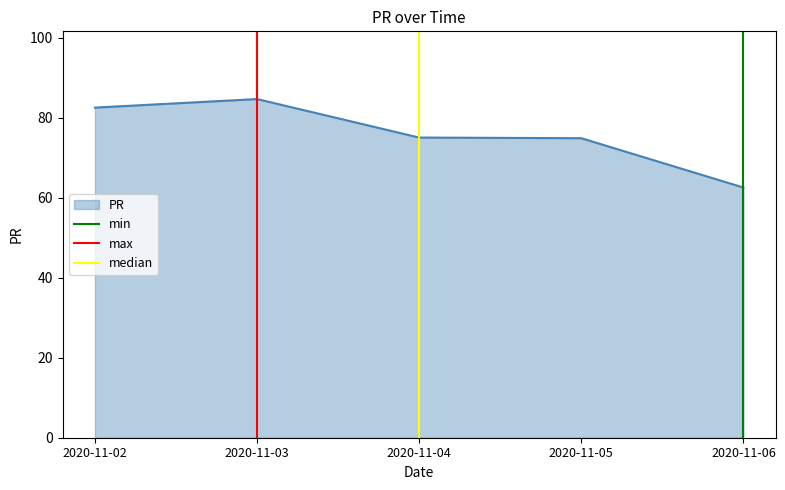

At which label does PR reach its minimum?

2020-11-06